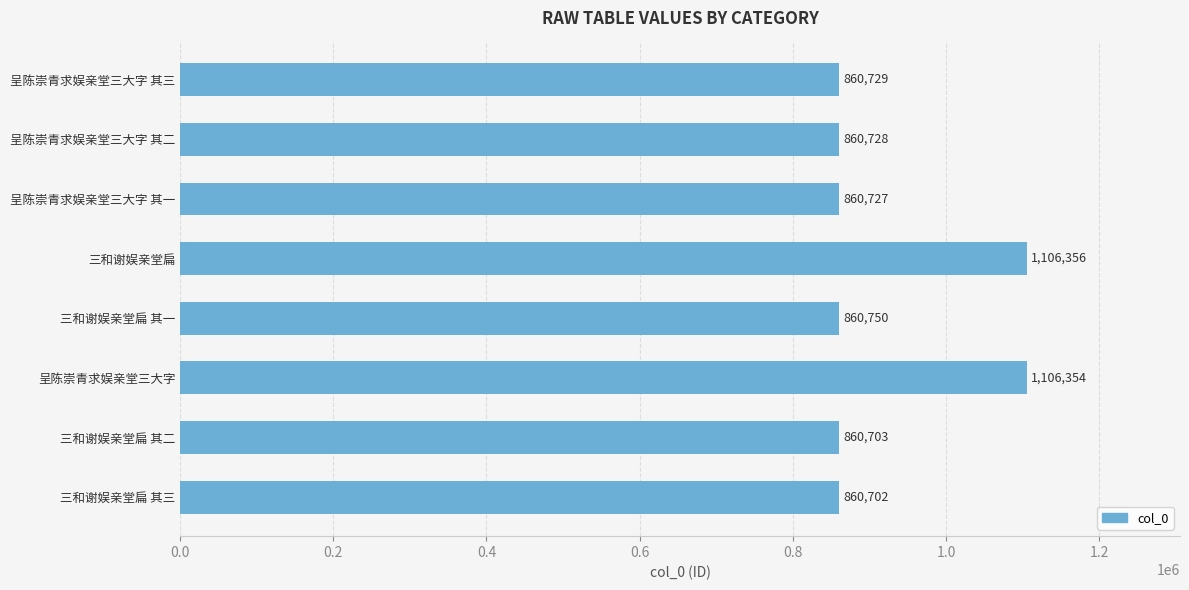

What is the minimum value shown in the chart?

860702